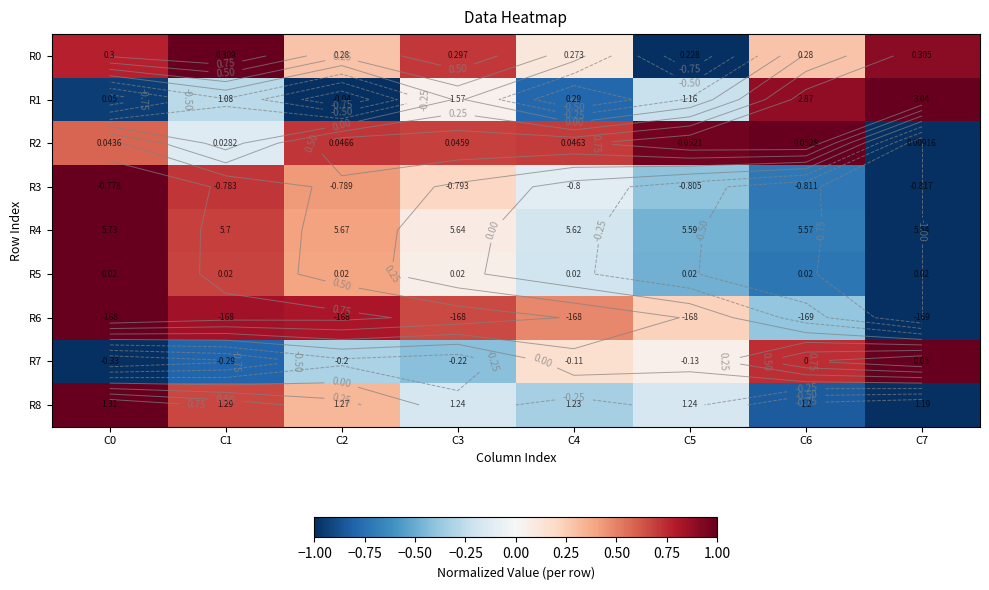

At which label does R3 first exceed 0?

C0